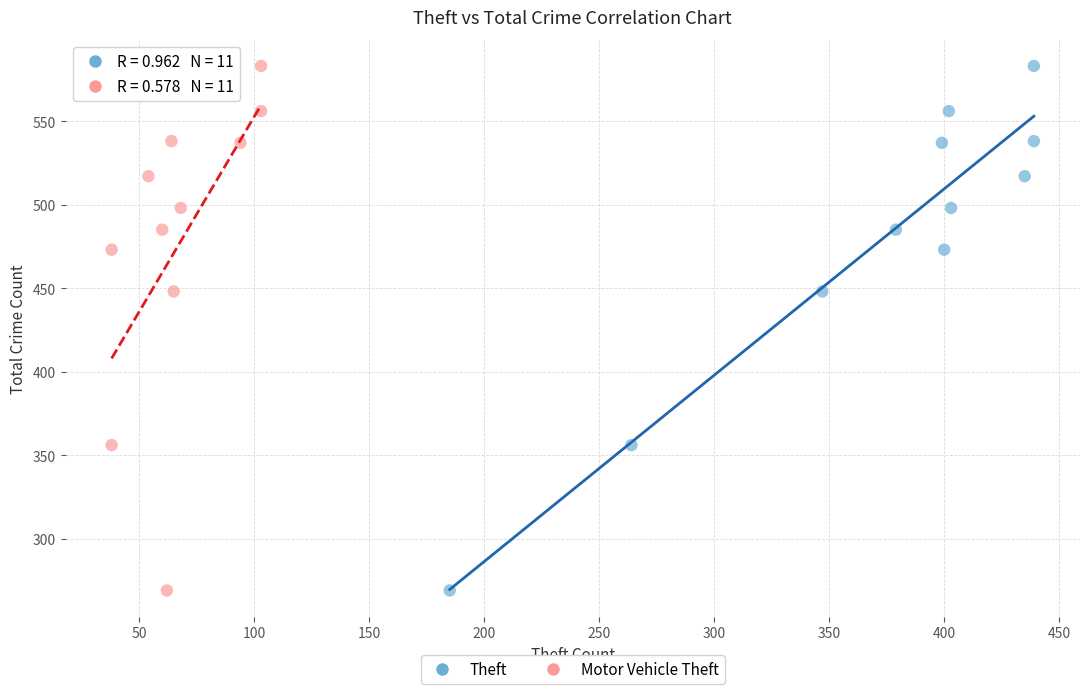

What are all the series names shown in the legend?

Theft, Motor Vehicle Theft